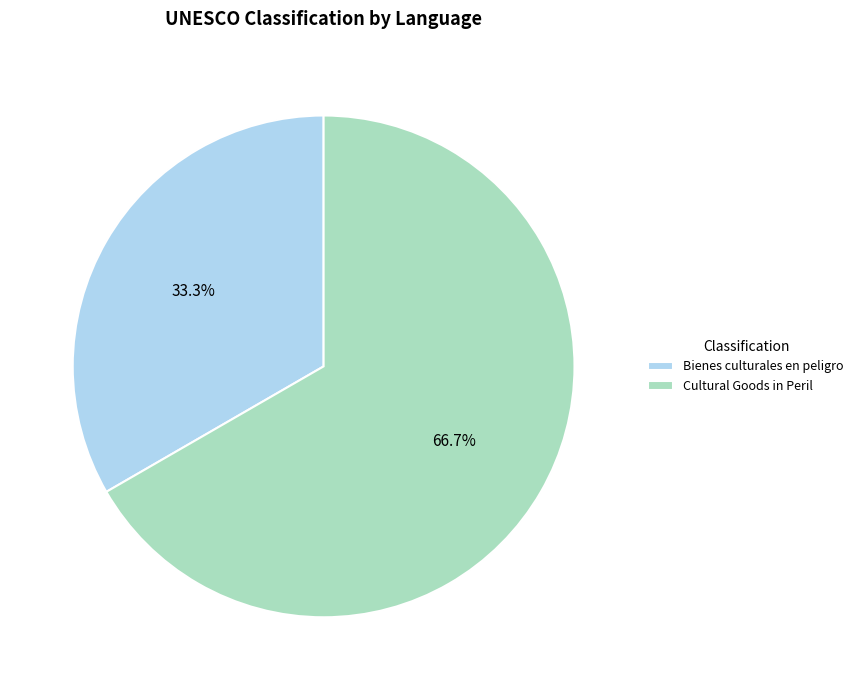

Is there any slice that represents more than half of the pie?

Yes